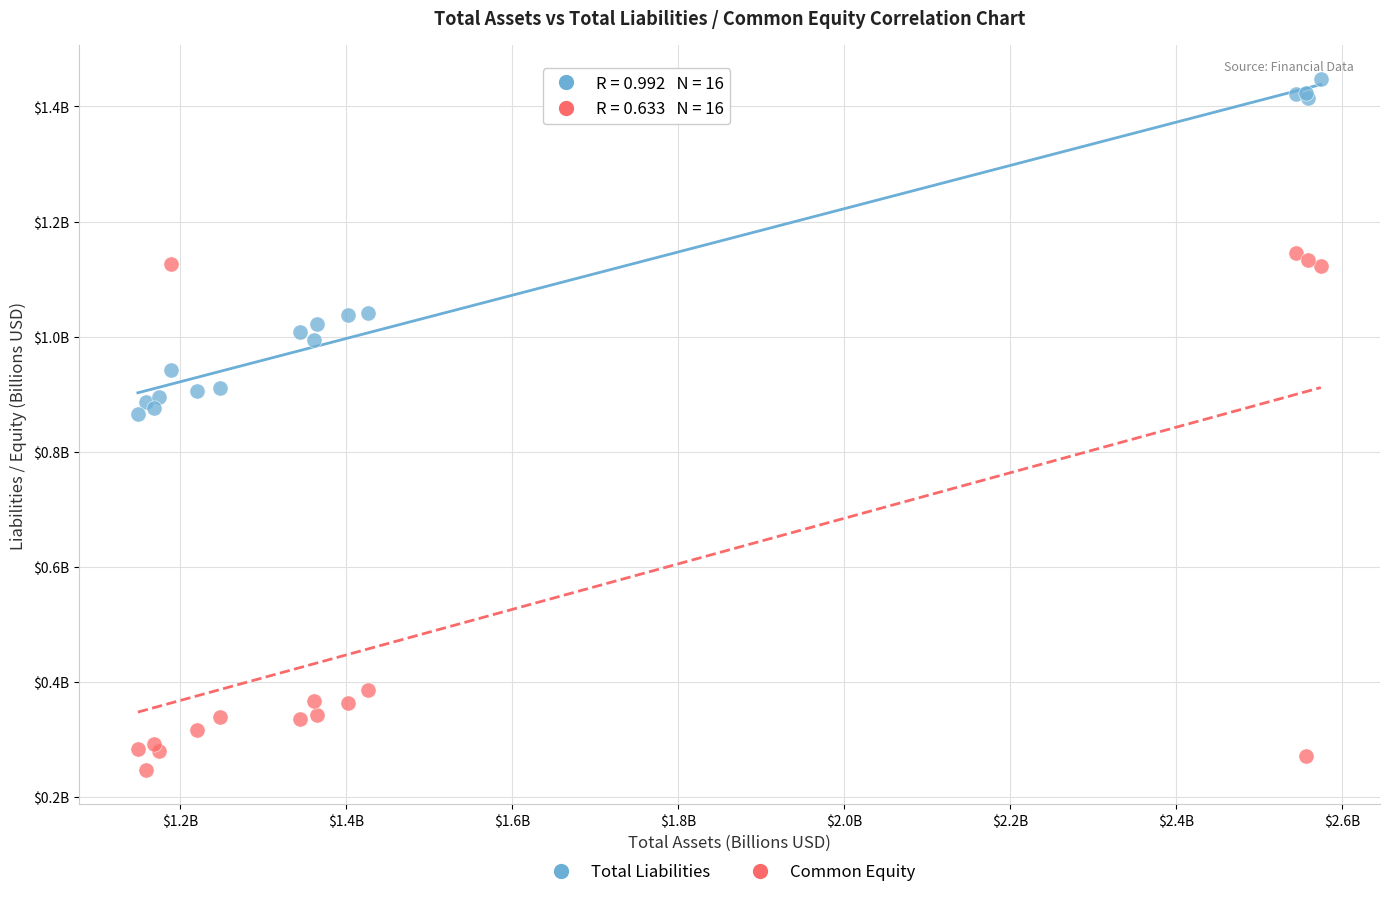

Which series reaches the maximum Y coordinate?

Total Liabilities